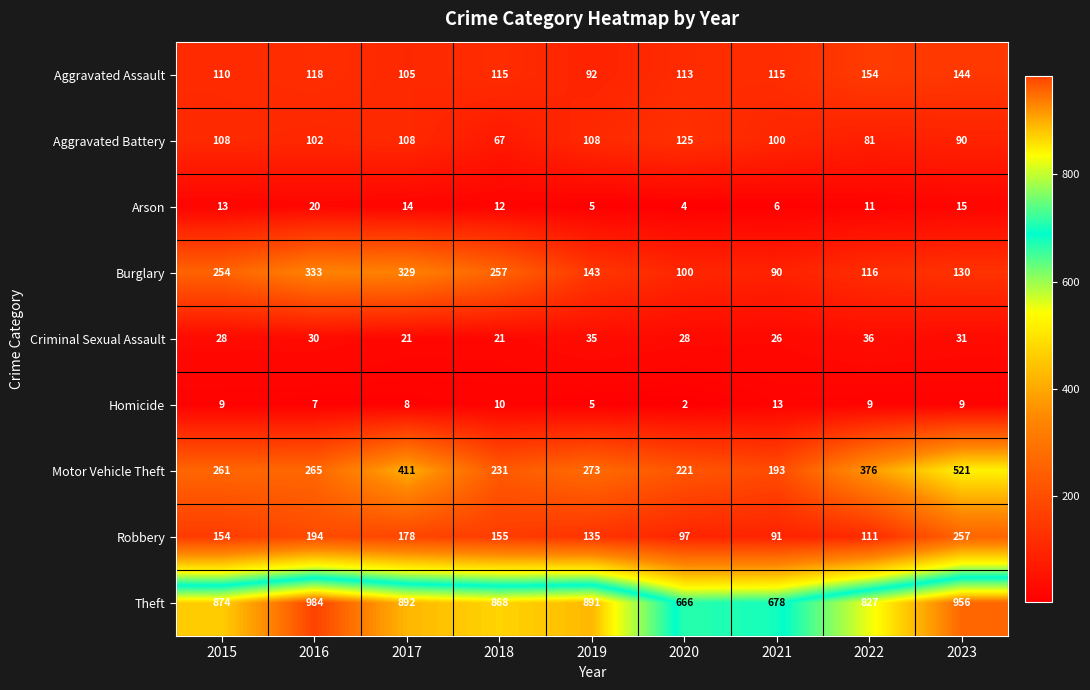

Which series has the widest spread of values?

Motor Vehicle Theft